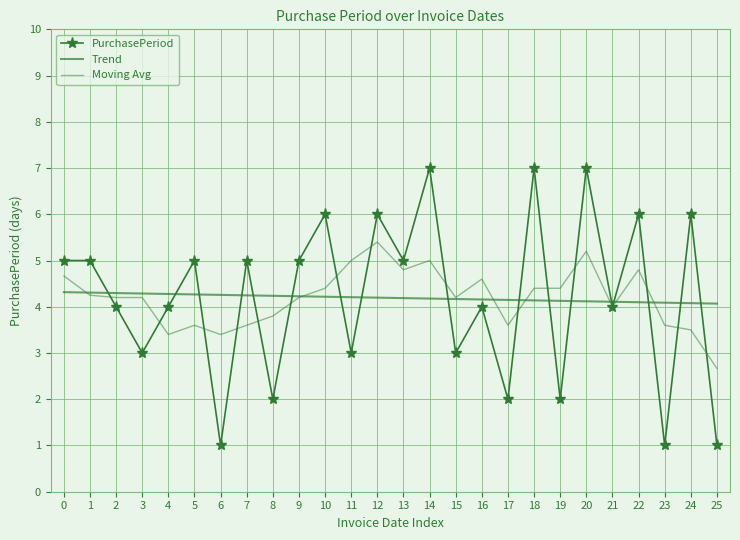

Reading left to right, what are all the values shown in this chart?

PurchasePeriod: 5.0	5.0	4.0	3.0	4.0	5.0	1.0	5.0	2.0	5.0	6.0	3.0	6.0	5.0	7.0	3.0	4.0	2.0	7.0	2.0	7.0	4.0	6.0	1.0	6.0	1.0
Trend: 4.3	4.3	4.3	4.3	4.3	4.3	4.3	4.2	4.2	4.2	4.2	4.2	4.2	4.2	4.2	4.2	4.2	4.1	4.1	4.1	4.1	4.1	4.1	4.1	4.1	4.1
Moving Avg: 4.7	4.2	4.2	4.2	3.4	3.6	3.4	3.6	3.8	4.2	4.4	5.0	5.4	4.8	5.0	4.2	4.6	3.6	4.4	4.4	5.2	4.0	4.8	3.6	3.5	2.7